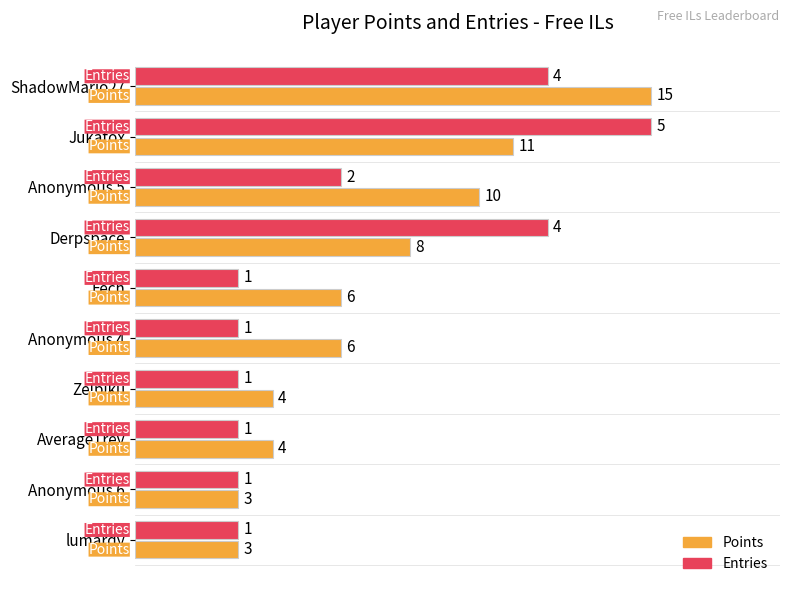

What is the difference between the Entries values at Derpspace and Fech?

3